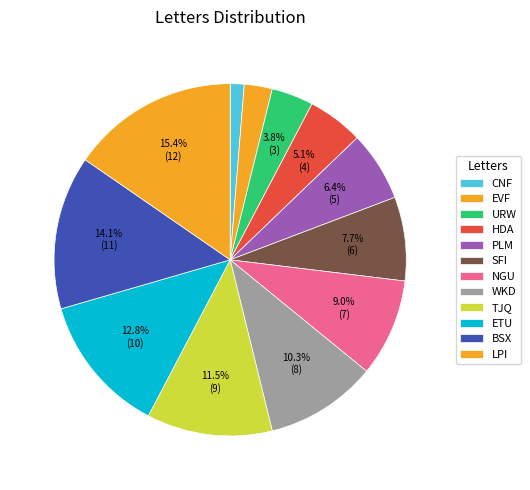

Between TJQ and WKD, which is larger?

TJQ